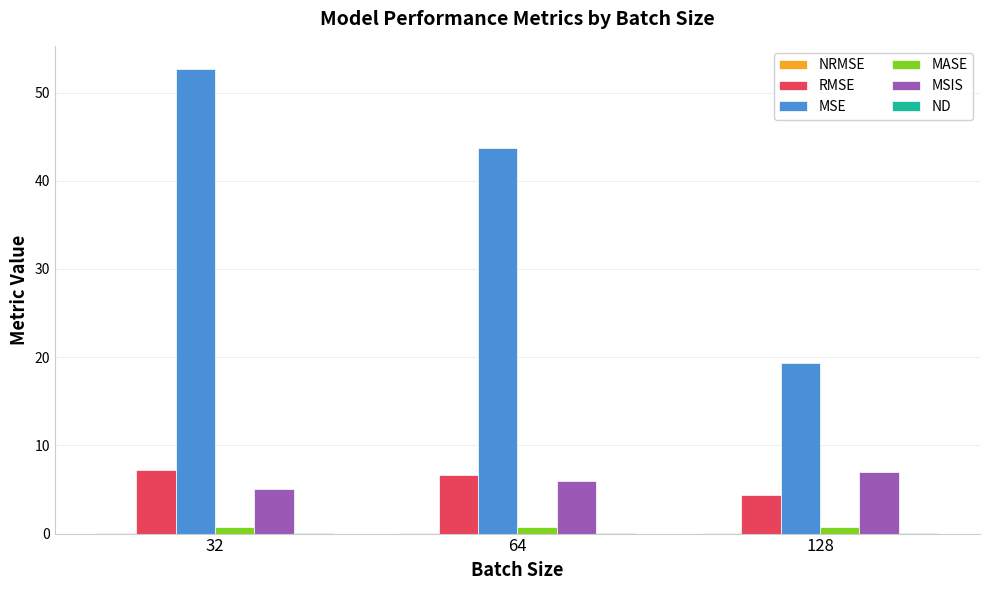

Which series has the largest total across all categories?

MSE